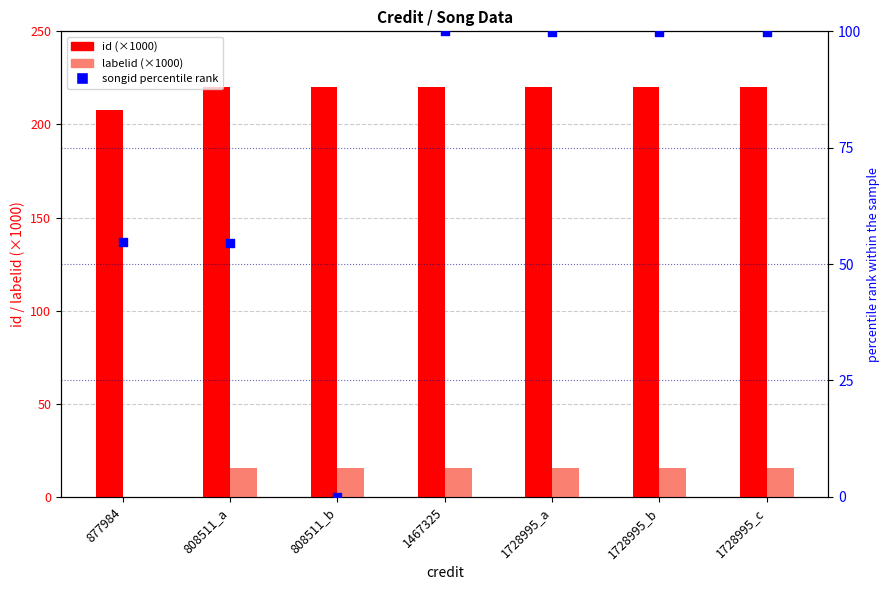

Which series has the largest total across all categories?

id (×1000)